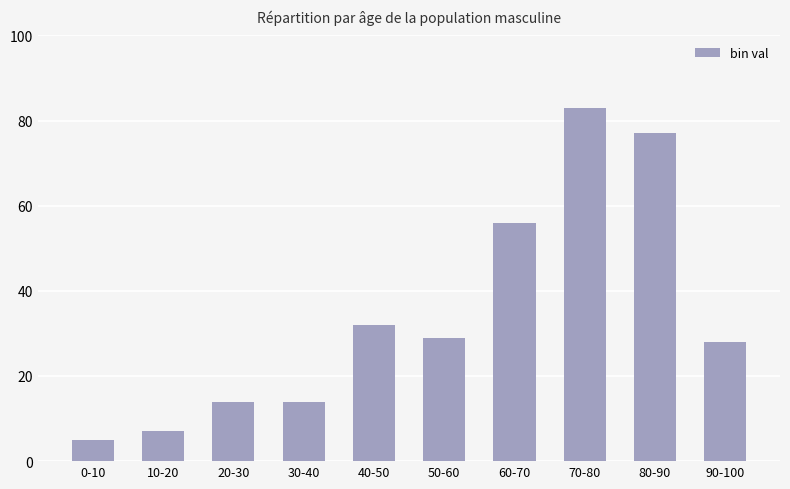

What is the difference between the values at 20-30 and 40-50?

18